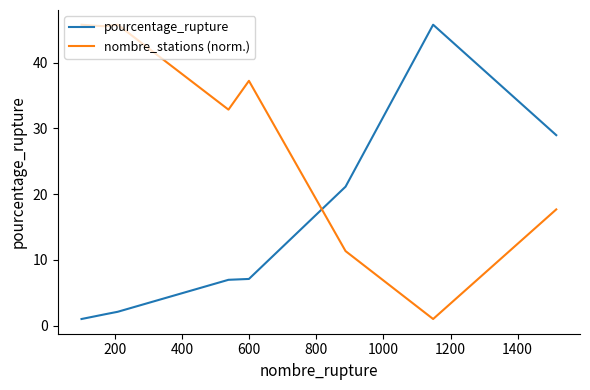

Count the number of data series in this chart.

2